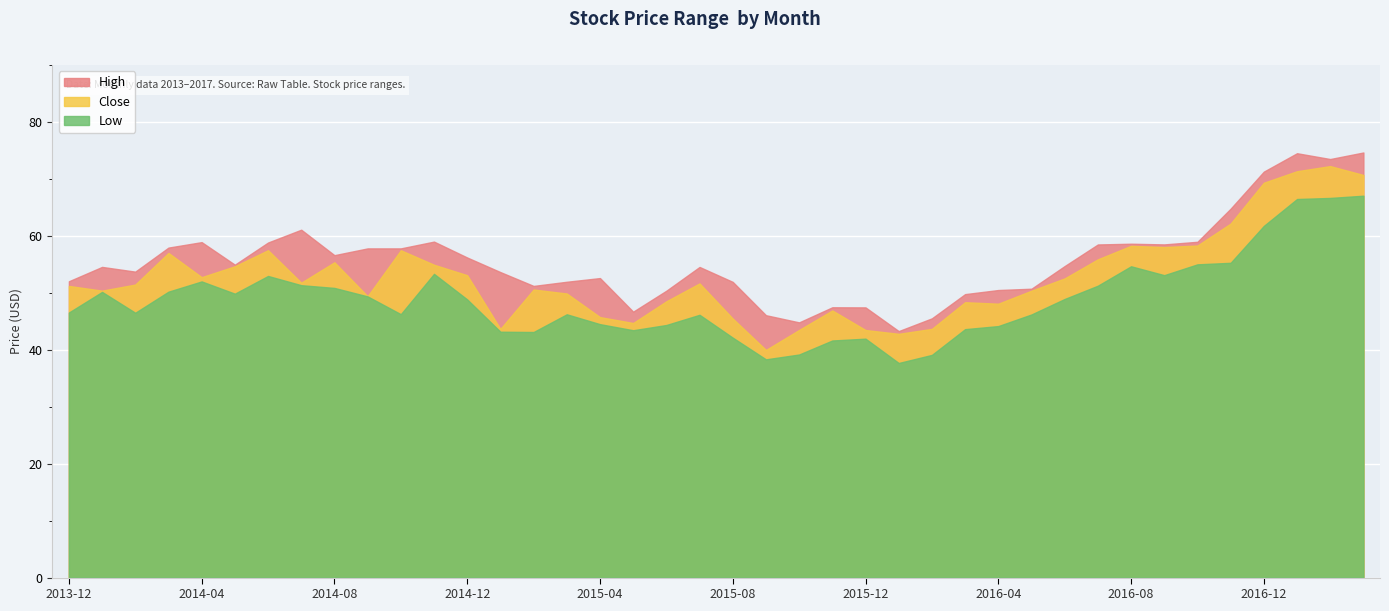

True or false: Low and Close cross at least once.

False